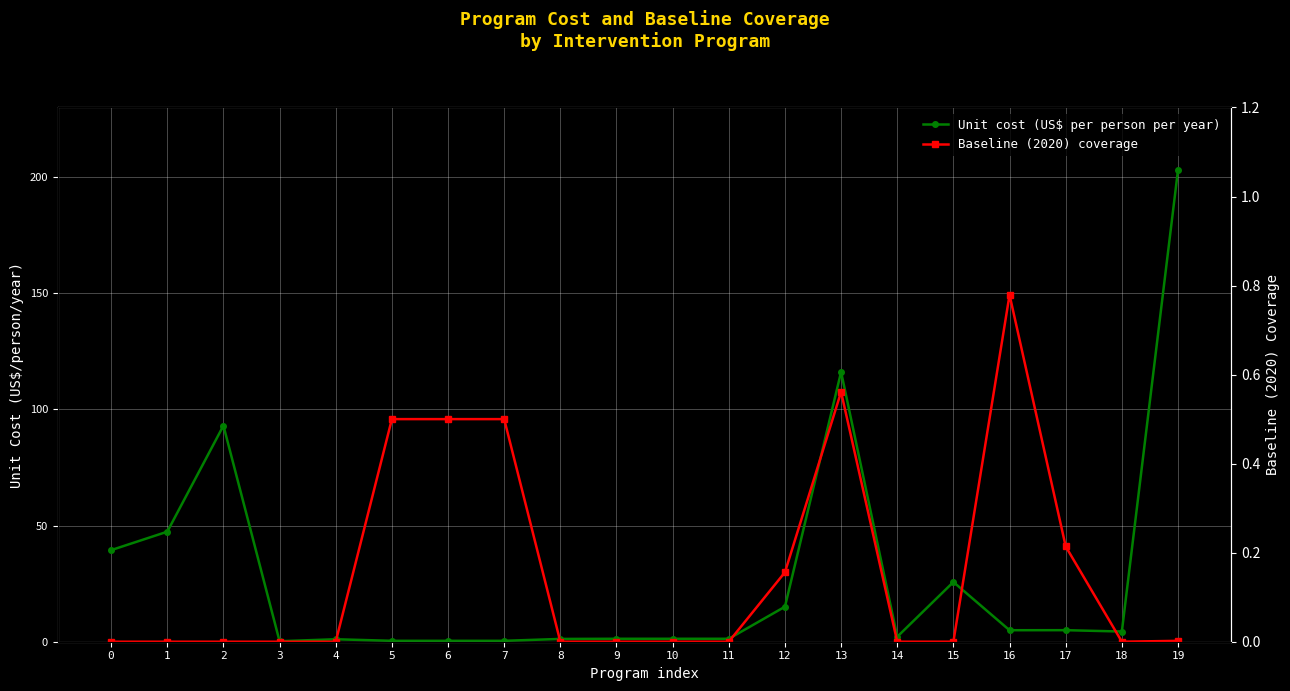

Between 1 and 8, which series saw the biggest shift?

Unit cost (US$ per person per year)